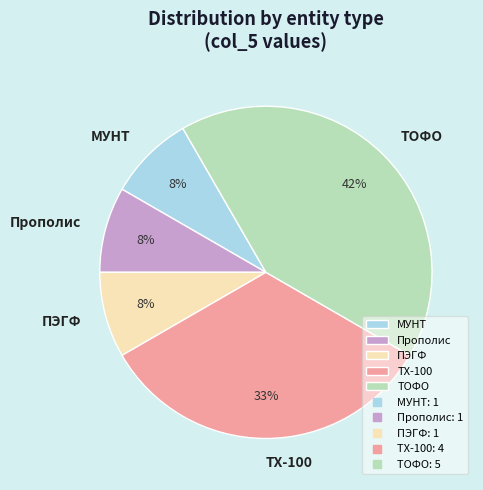

Is the sum of МУНТ and Прополис greater than half?

No